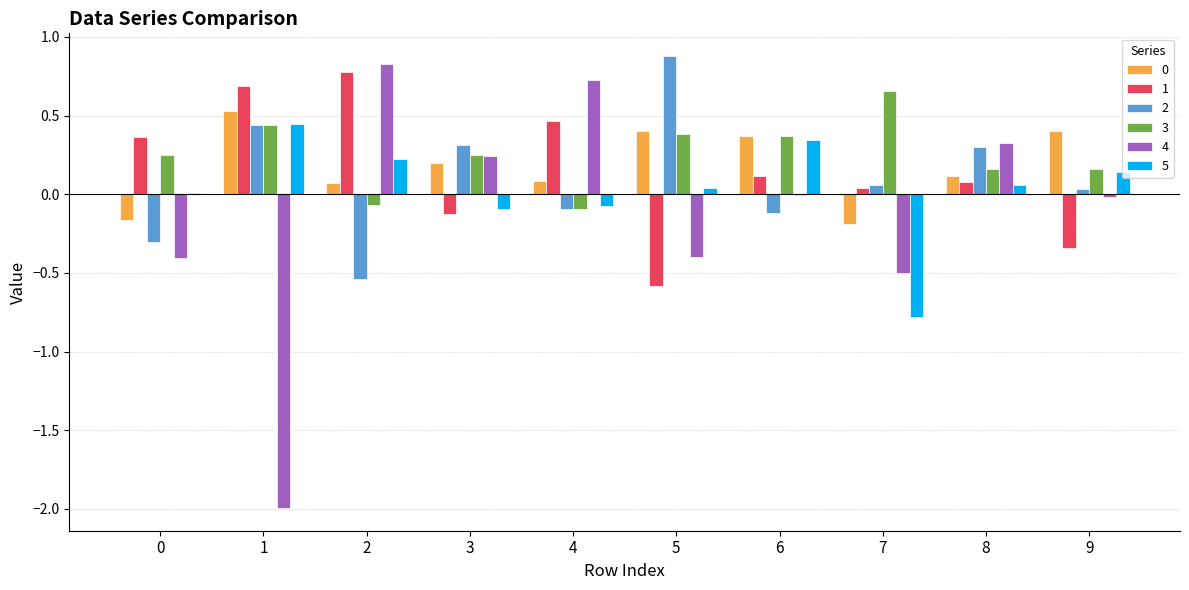

True or false: 5 has a value of 0.8 at 1.

False